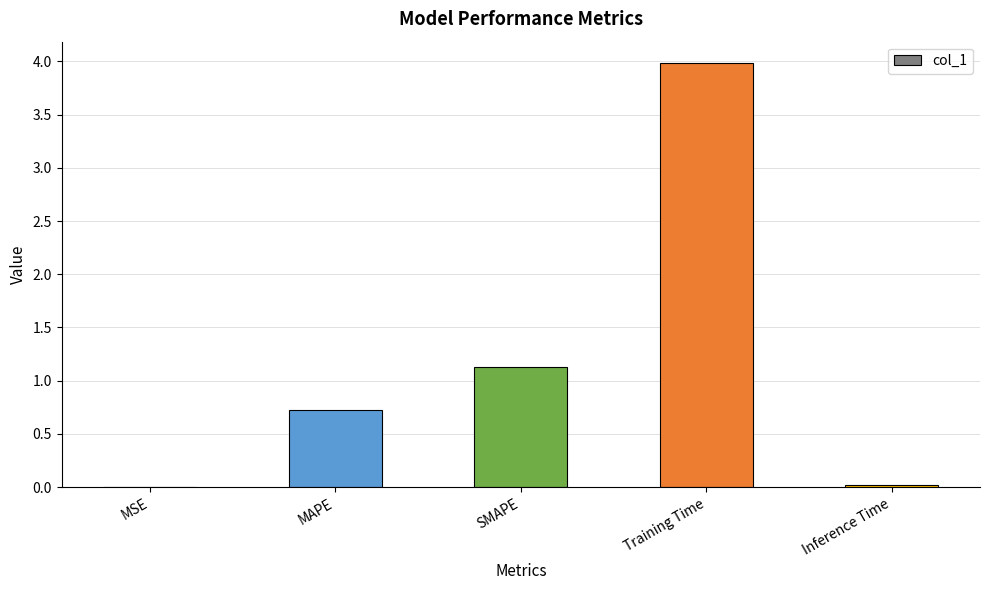

What is the change in value from MSE to MAPE?

+0.7